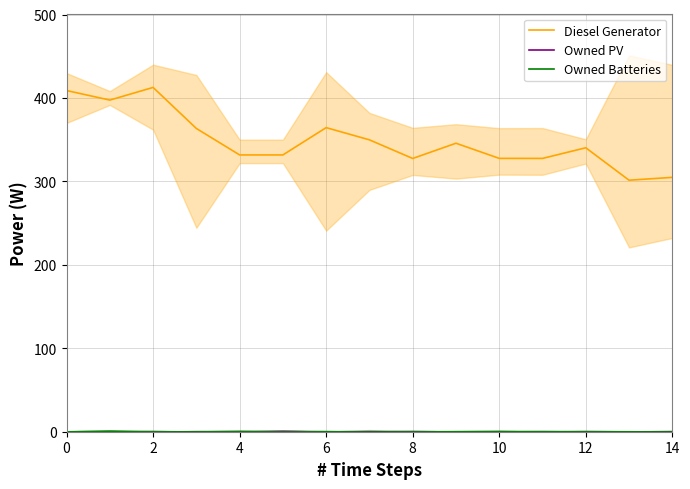

What is the spread (max minus min) of values at 14?

350.4